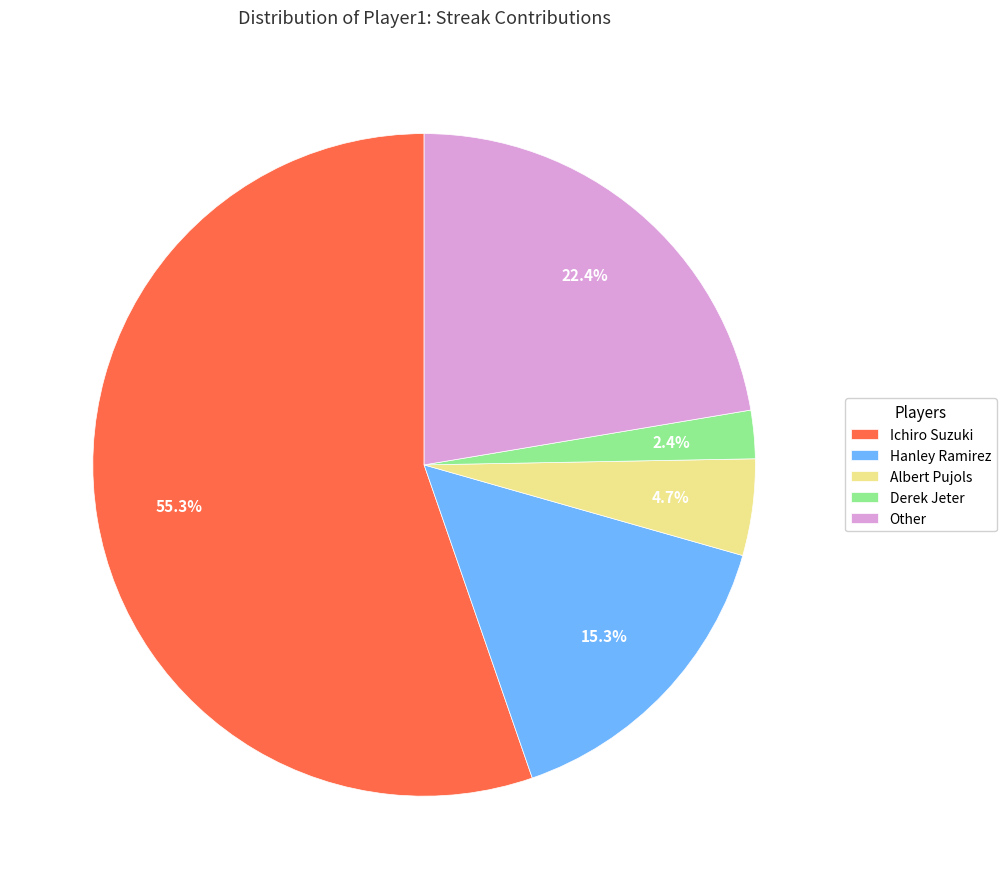

To the nearest percent, what portion does Albert Pujols represent?

5%